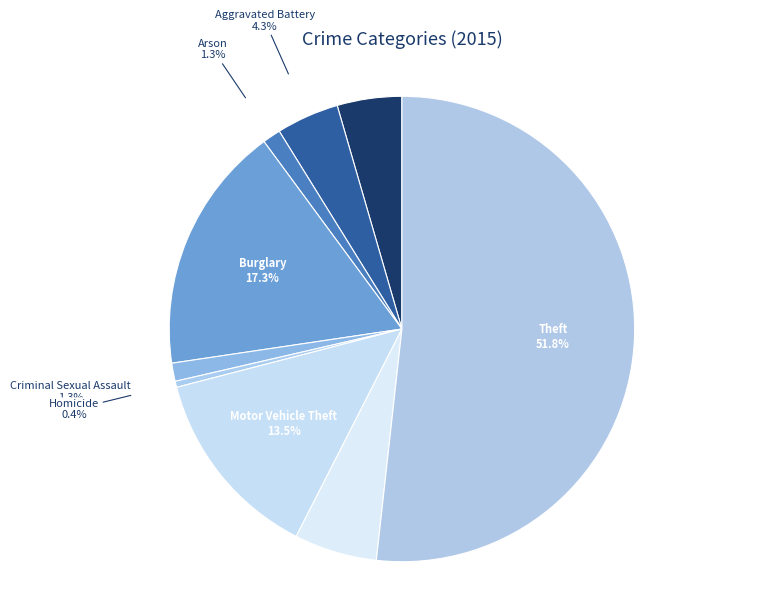

Which category has the smallest portion of the pie?

Homicide